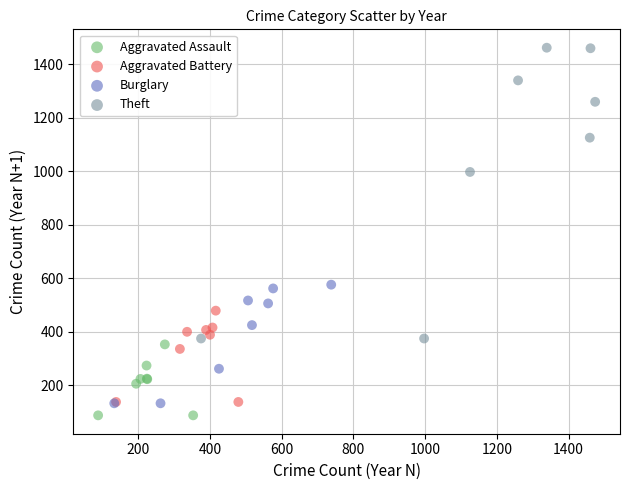

What are all the series names shown in the legend?

Aggravated Assault, Aggravated Battery, Burglary, Theft